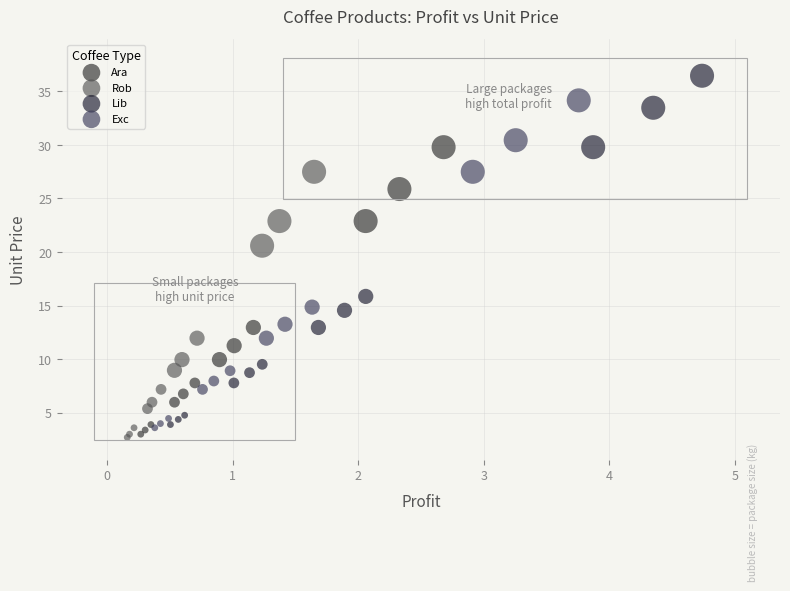

Which series has the largest Y range (max minus min)?

Lib